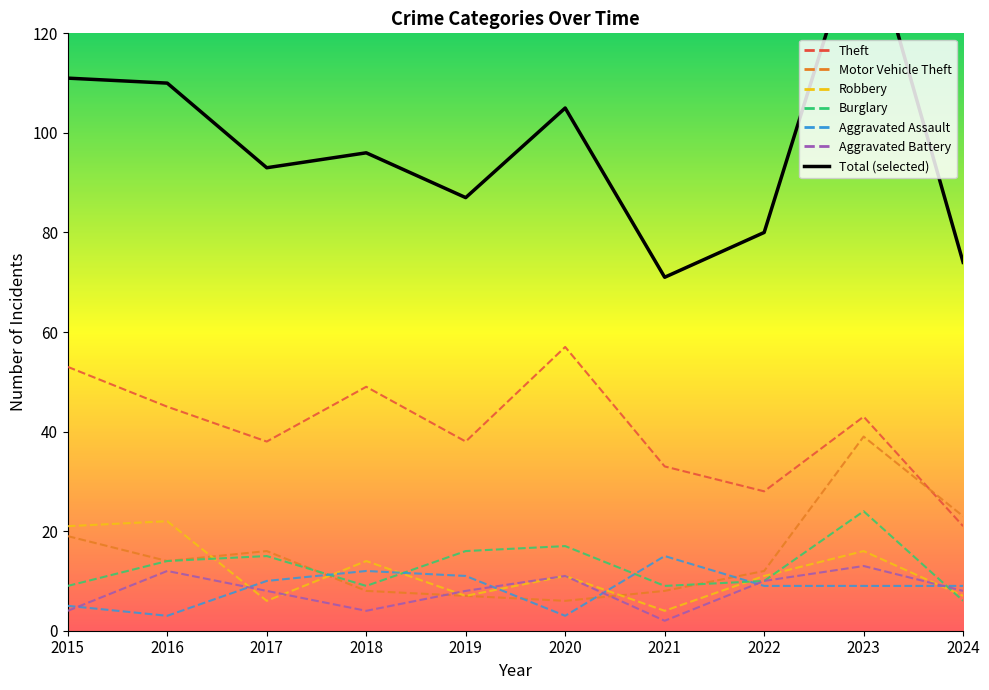

At how many categories does at least one series exceed 16?

10